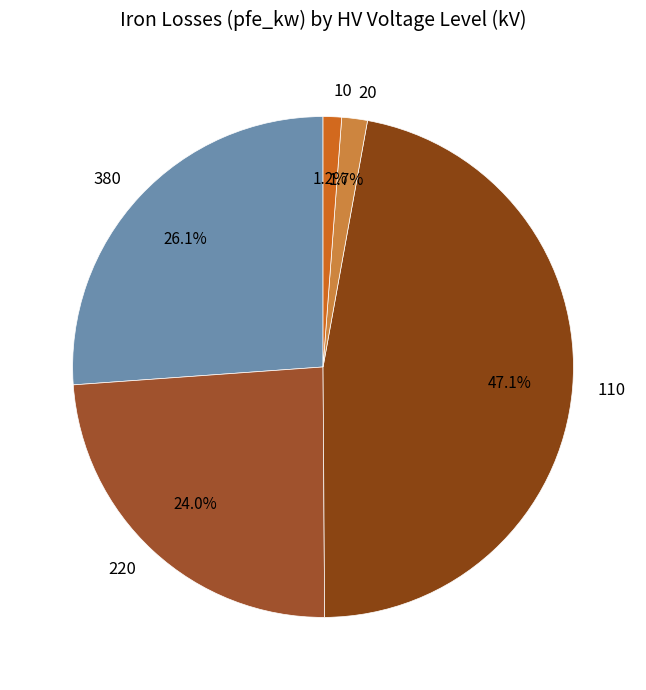

Combined, do 20 and 110 account for over 50%?

No